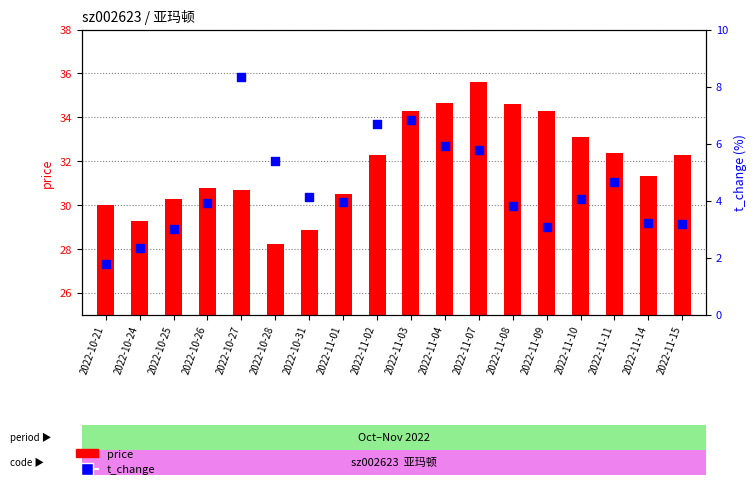

At how many categories does at least one series exceed 32?

9